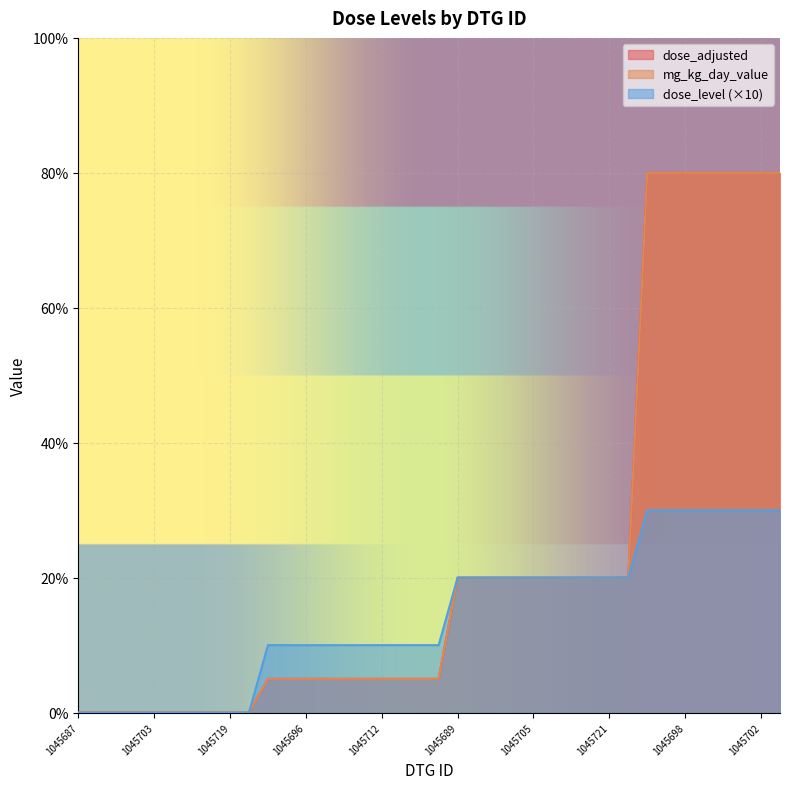

At which label is dose_level closest to 15?

1045688